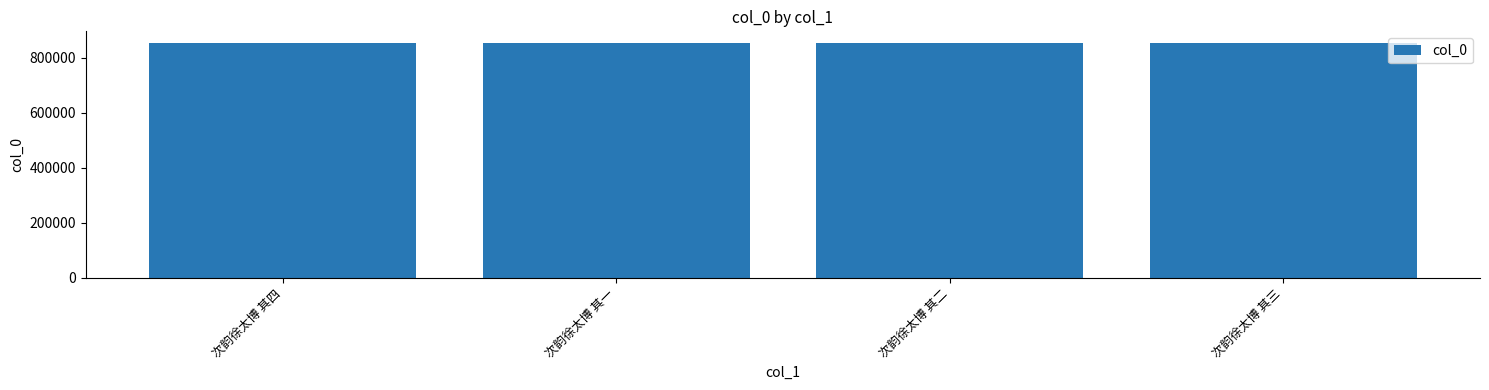

At which label does the data first exceed 853548?

次韵徐太博 其四